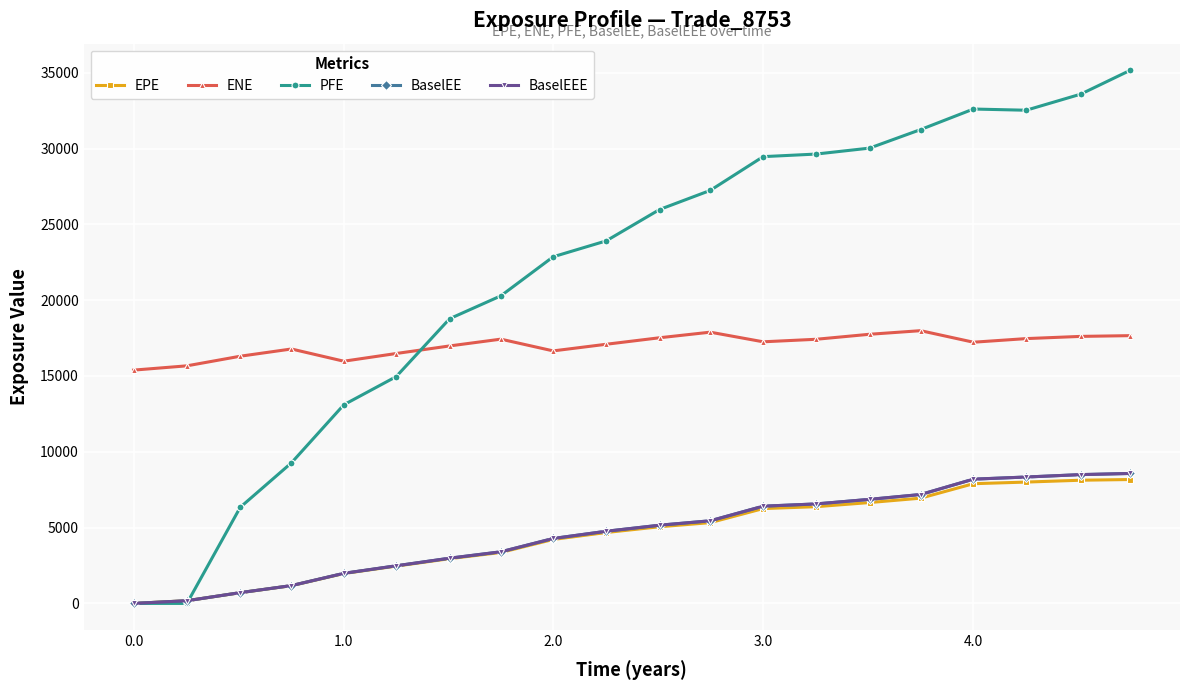

Is this an area chart (filled region under the line)?

No